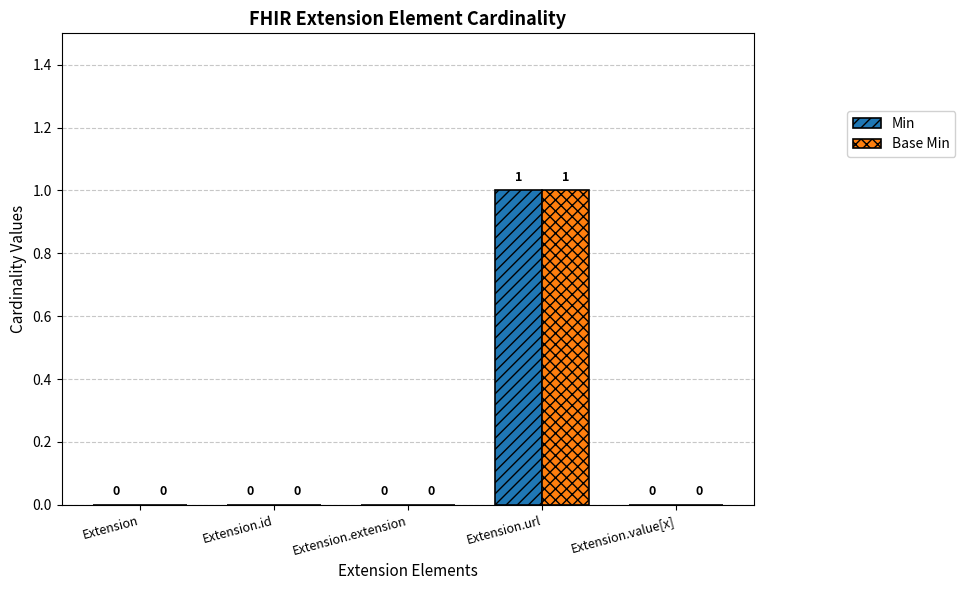

Is it true that Base Min equals 1 at Extension.extension?

False